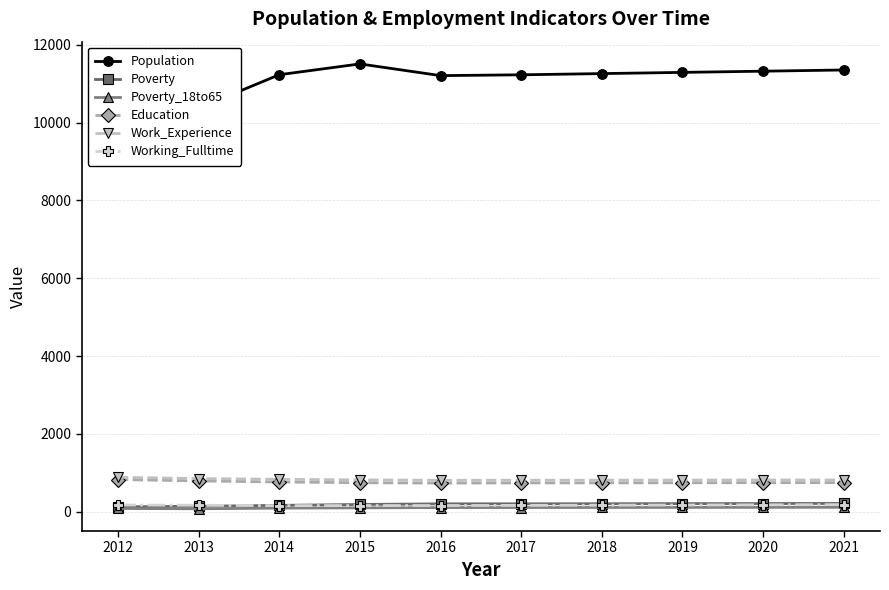

True or false: Population and Work_Experience intersect in this chart.

False